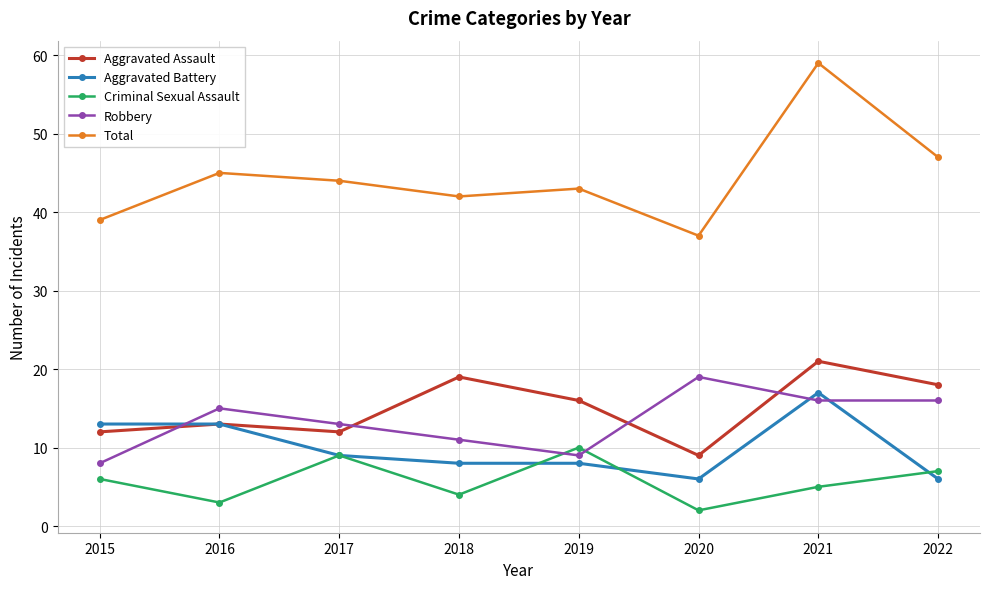

What are all the series names shown in the legend?

Aggravated Assault, Aggravated Battery, Criminal Sexual Assault, Robbery, Total